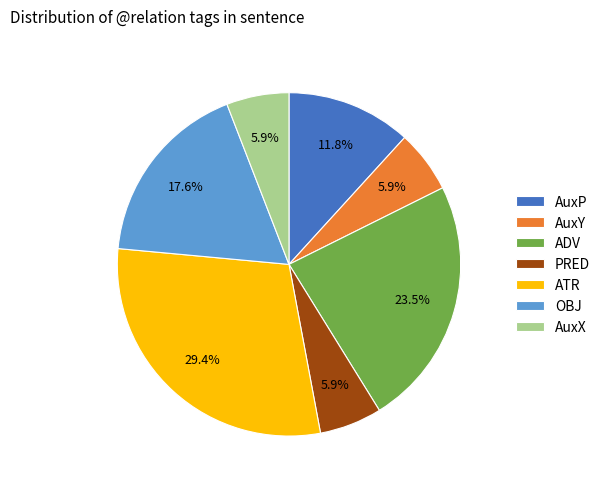

To the nearest percent, what portion does AuxP represent?

12%